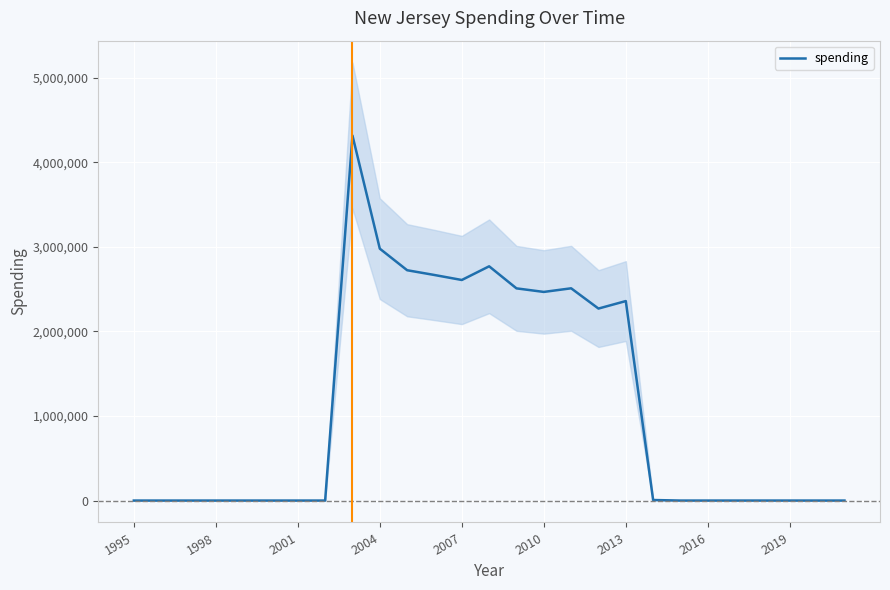

The value of spending at 2001 is 0. True or false?

True